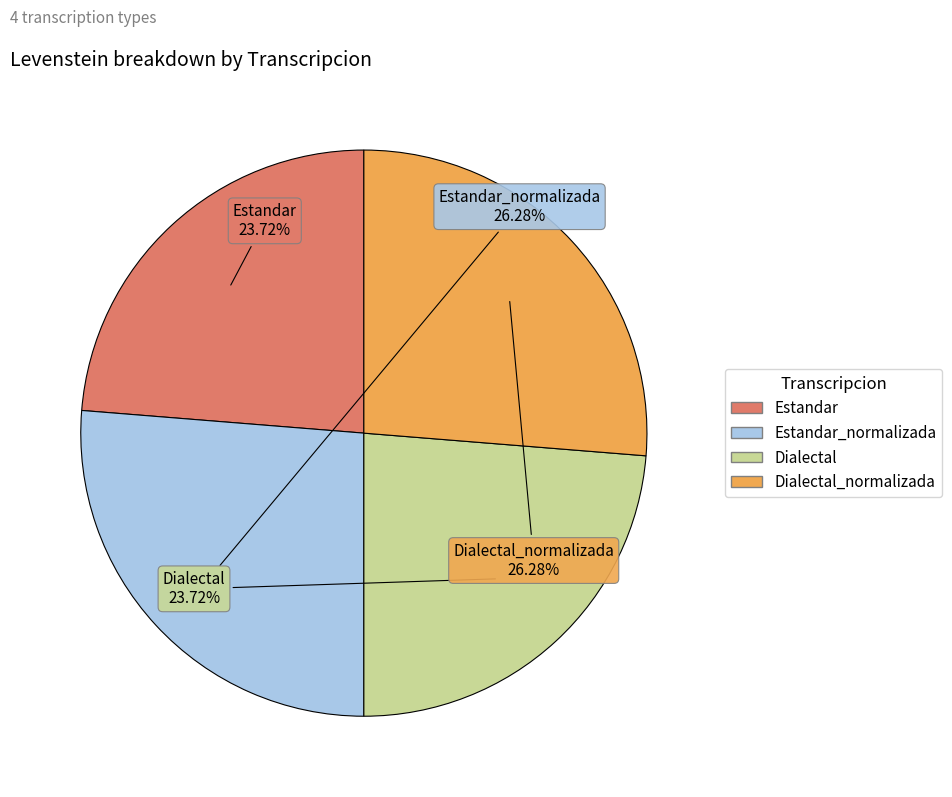

How many slices are in this pie chart?

4